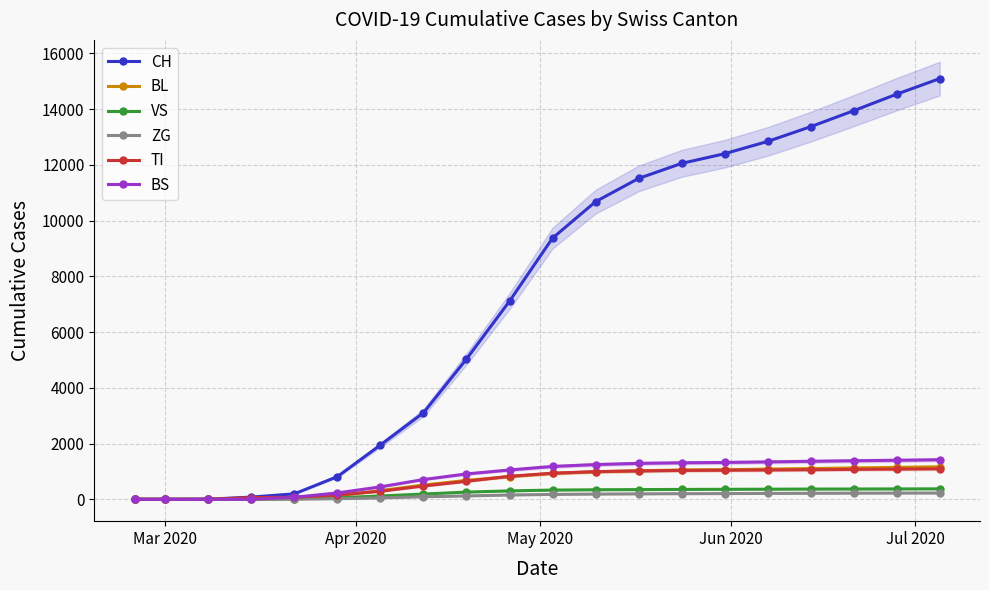

Reading left to right, extract all data points from this chart.

CH: 0	0	3	79	196	814	1948	3105	5033	7109	9372	10679	11513	12053	12401	12841	13370	13944	14537	15096
BL: 0	0	0	5	25	123	313	511	677	814	930	987	1023	1052	1062	1082	1103	1124	1144	1165
VS: 0	0	0	6	19	54	119	188	258	302	330	342	348	354	358	362	367	369	372	375
ZG: 0	0	0	0	5	21	51	90	120	154	175	186	195	201	205	210	215	219	222	225
TI: 0	0	0	61	70	155	287	476	646	825	936	993	1019	1036	1044	1052	1061	1074	1083	1094
BS: 0	0	0	0	73	228	446	709	910	1052	1179	1246	1289	1310	1322	1341	1363	1383	1400	1419